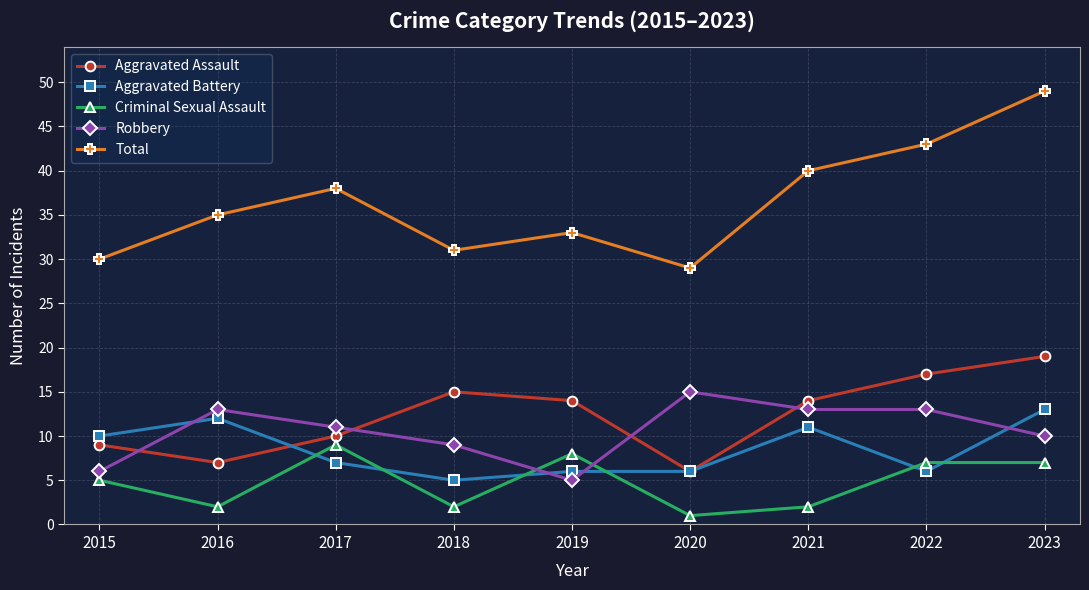

Does the chart have visible grid lines?

Yes